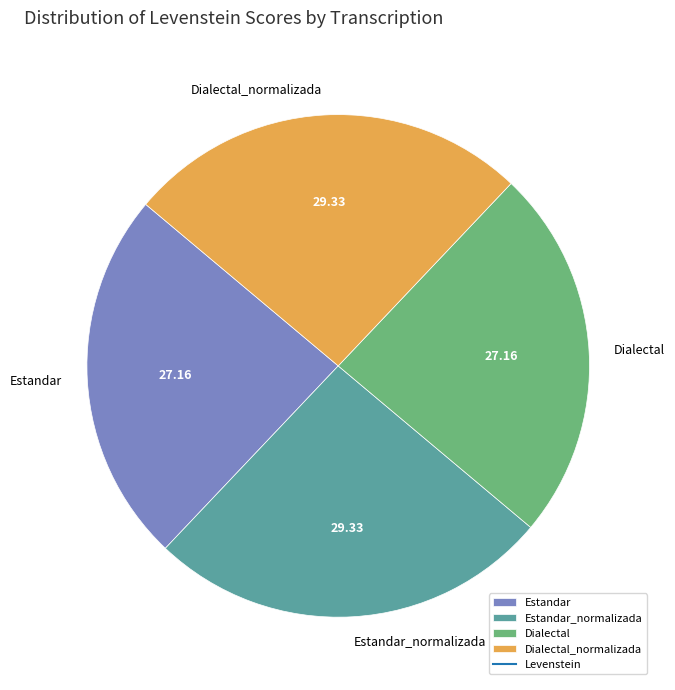

Is there a majority slice in this chart?

No